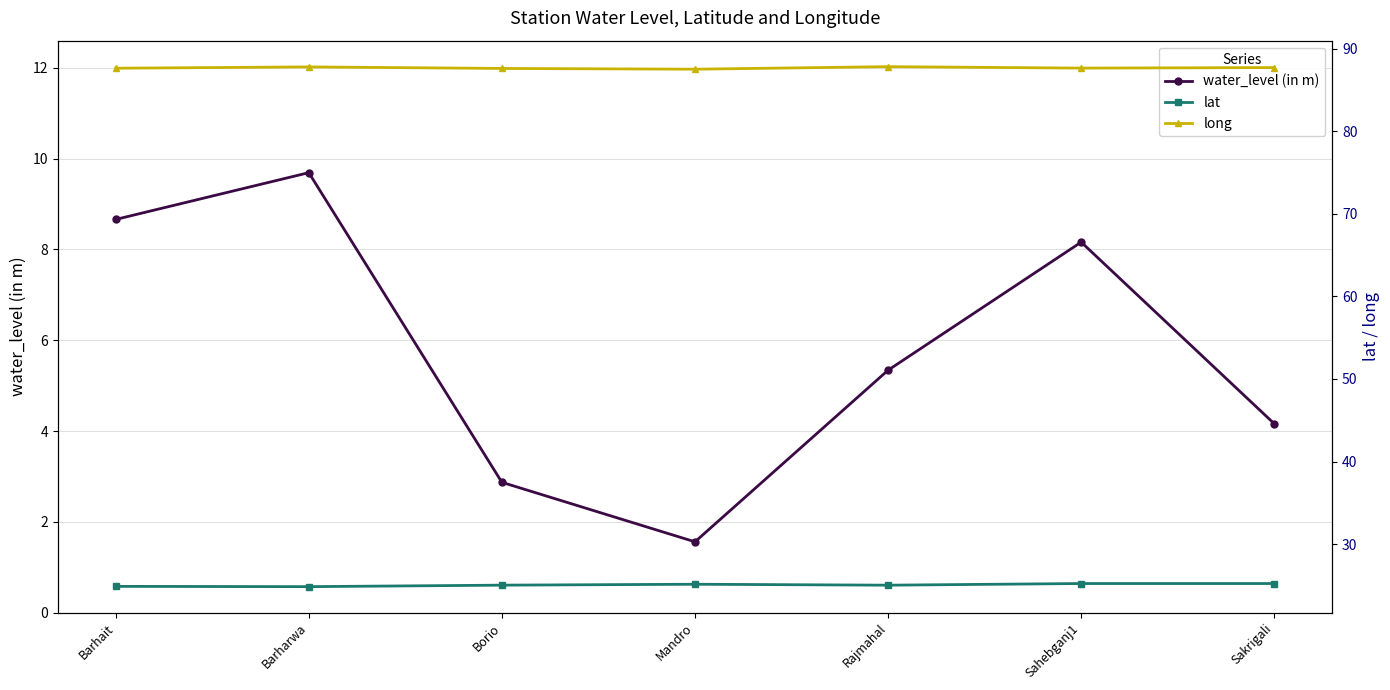

Which label corresponds to the smallest value in the chart?

Mandro